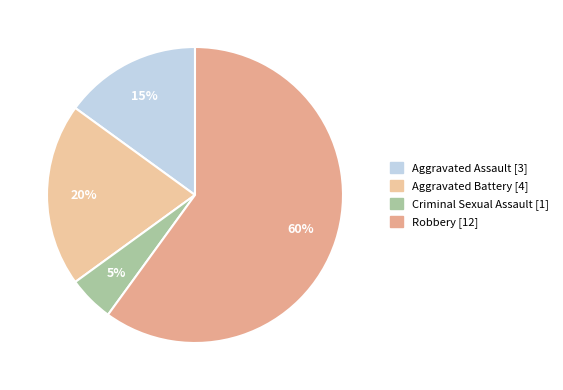

To the nearest percent, what is the difference between the Aggravated Battery and Aggravated Assault slice percentages?

5%